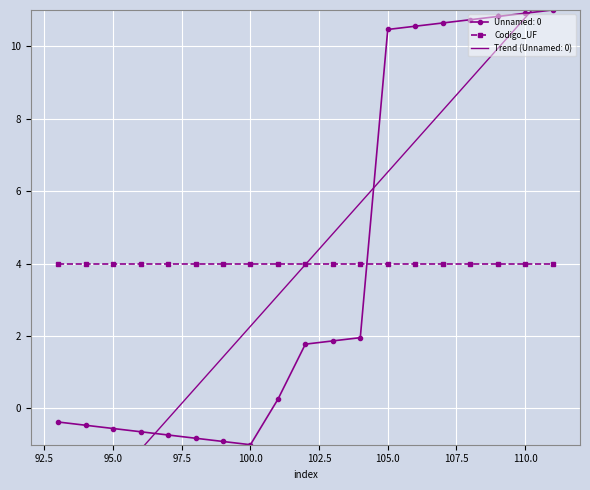

What is the ratio of the value at 111 to the value at 103?

5.9